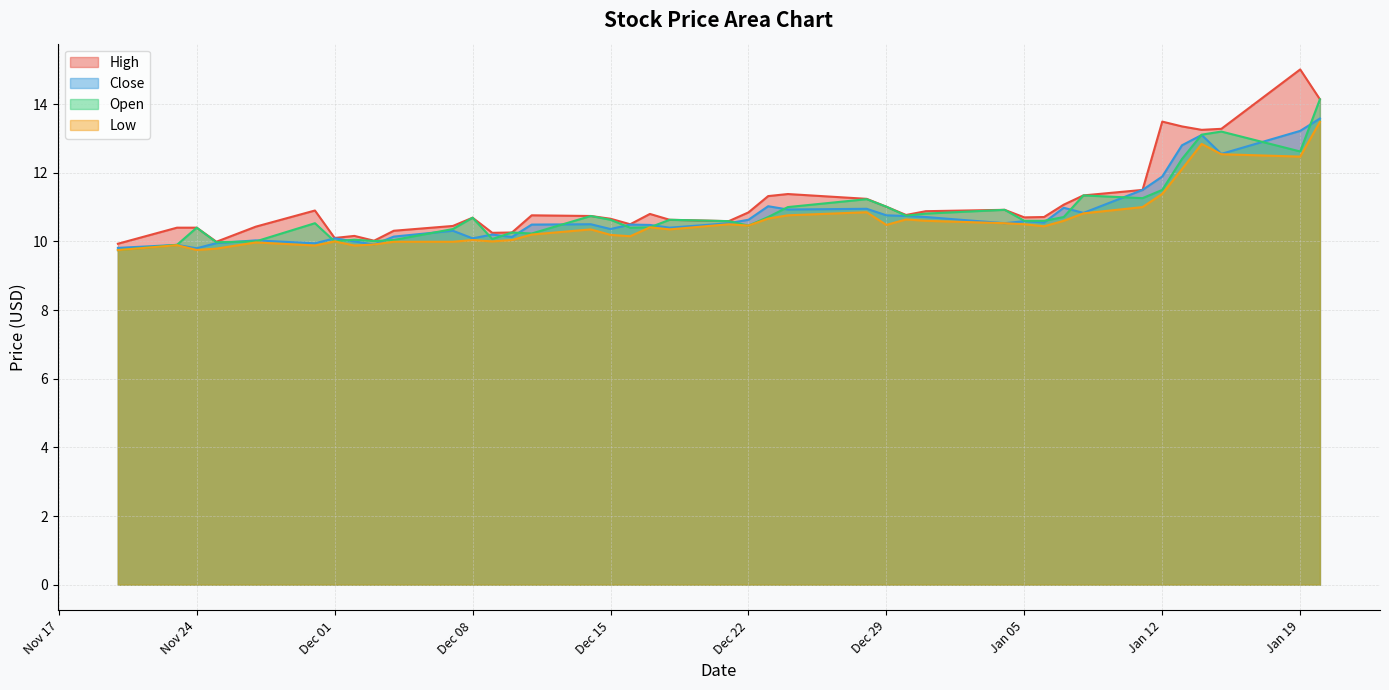

What is the lowest value of the Close series?

9.8